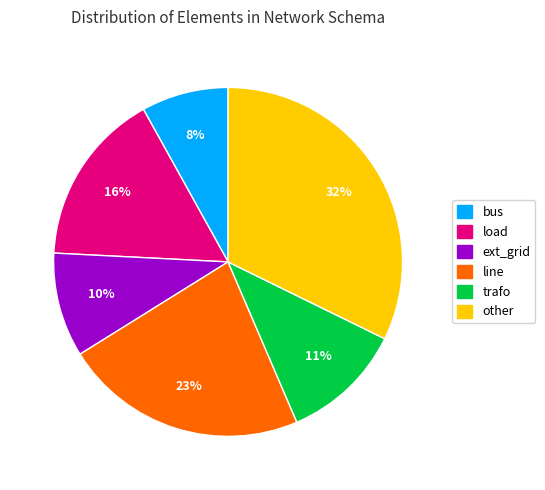

Do load and bus together represent more than half of the pie?

No